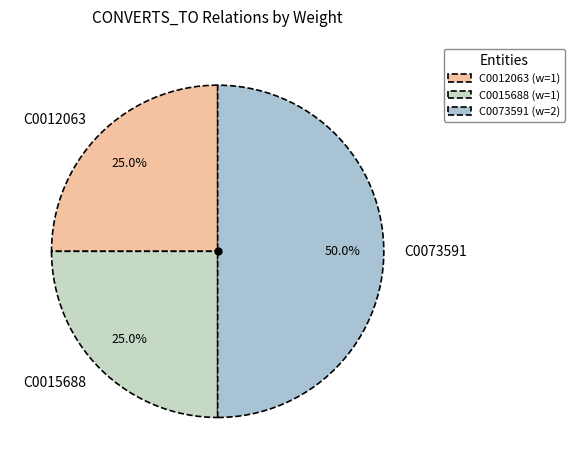

Rank the categories by value from highest to lowest.

C0073591, C0012063, C0015688